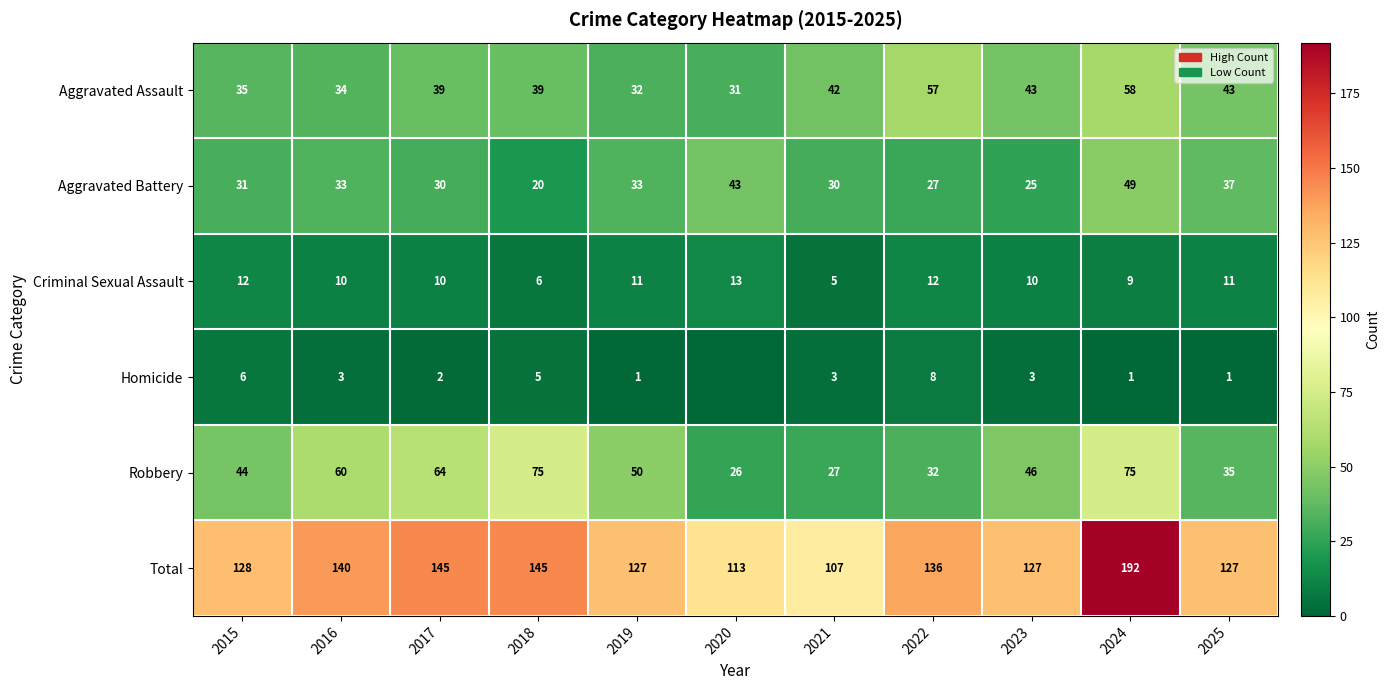

Is the value of Homicide at 2021 greater than the value of Robbery at 2018?

No